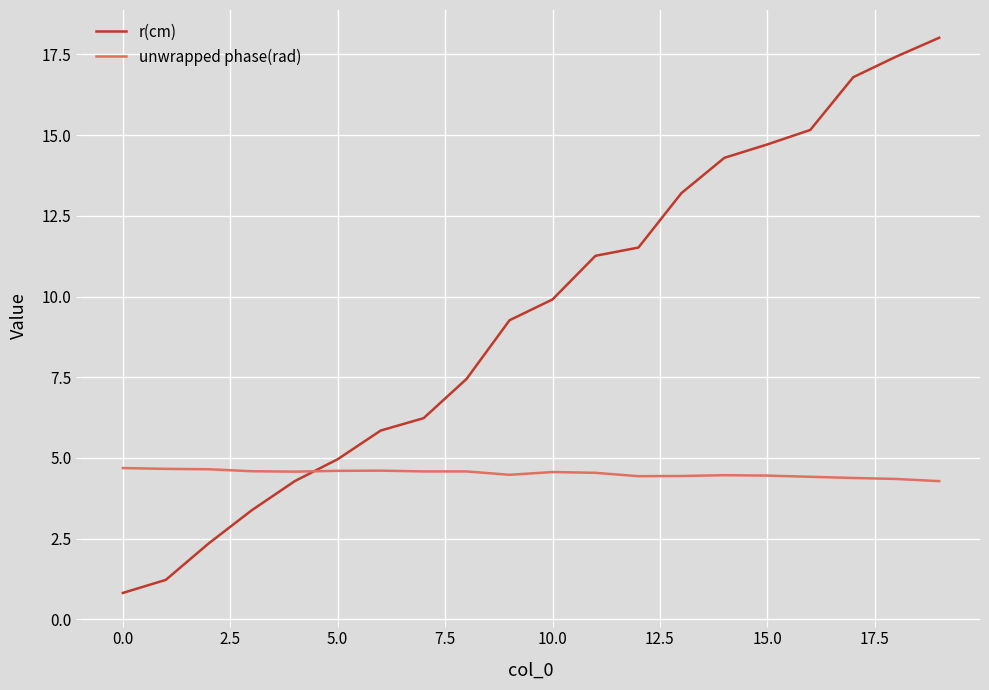

Rank the series by their average value, from lowest to highest.

unwrapped phase(rad), r(cm)